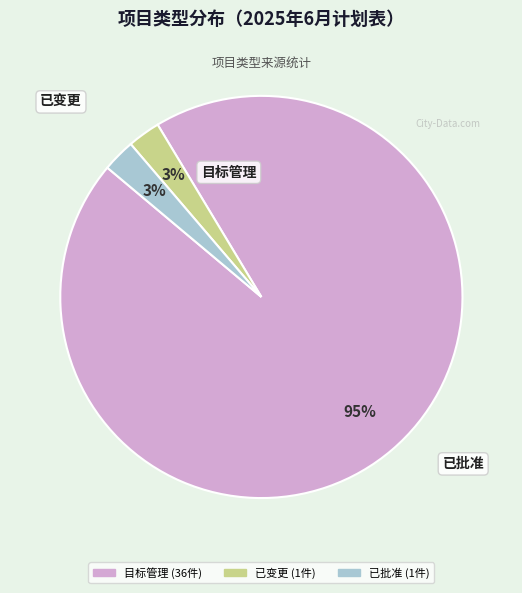

Is it true that 已变更 is 3% of the pie?

True